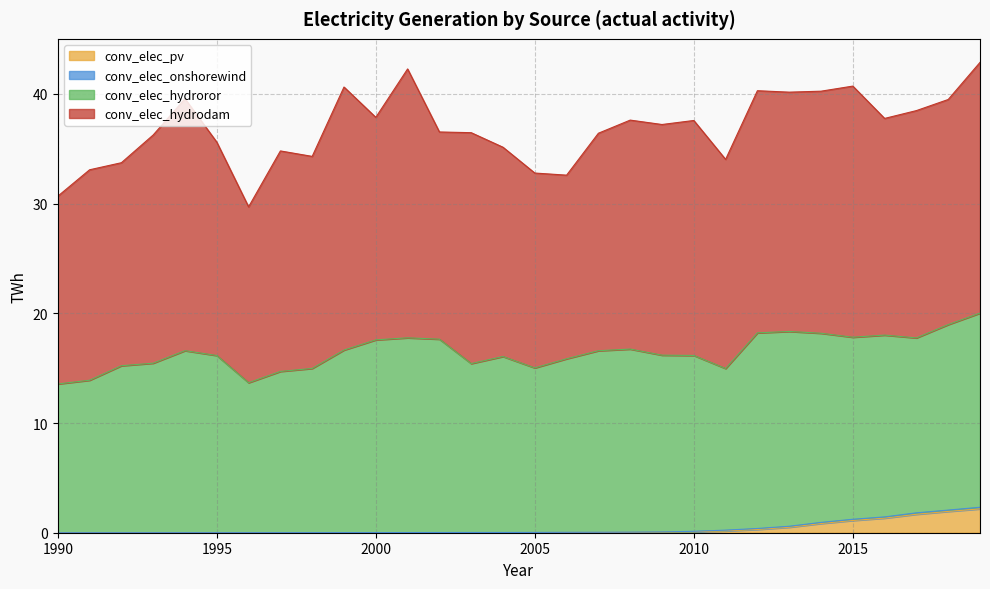

Where is the first local minimum for conv_elec_onshorewind?

2000